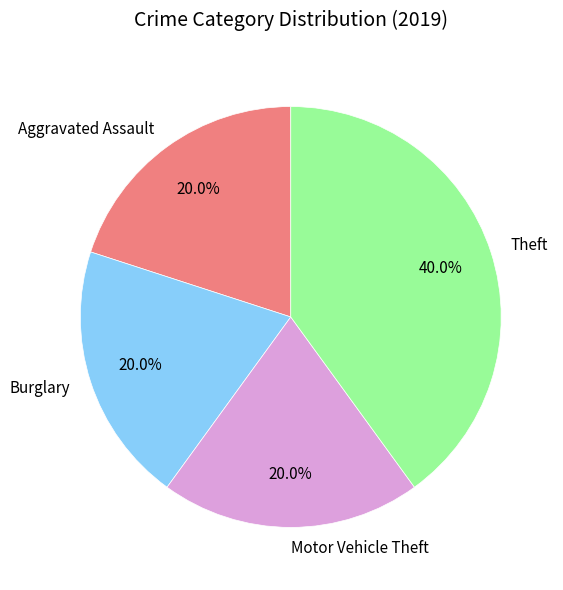

To the nearest percent, what is the average slice percentage?

25%